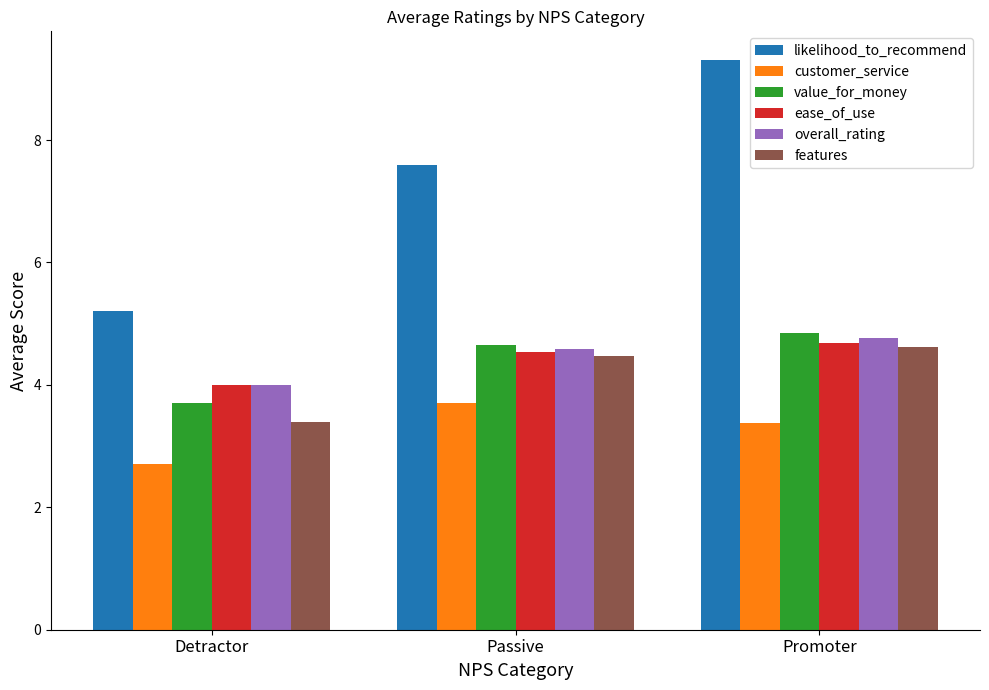

What is the difference between the maximum and minimum values in the ease_of_use series?

0.7